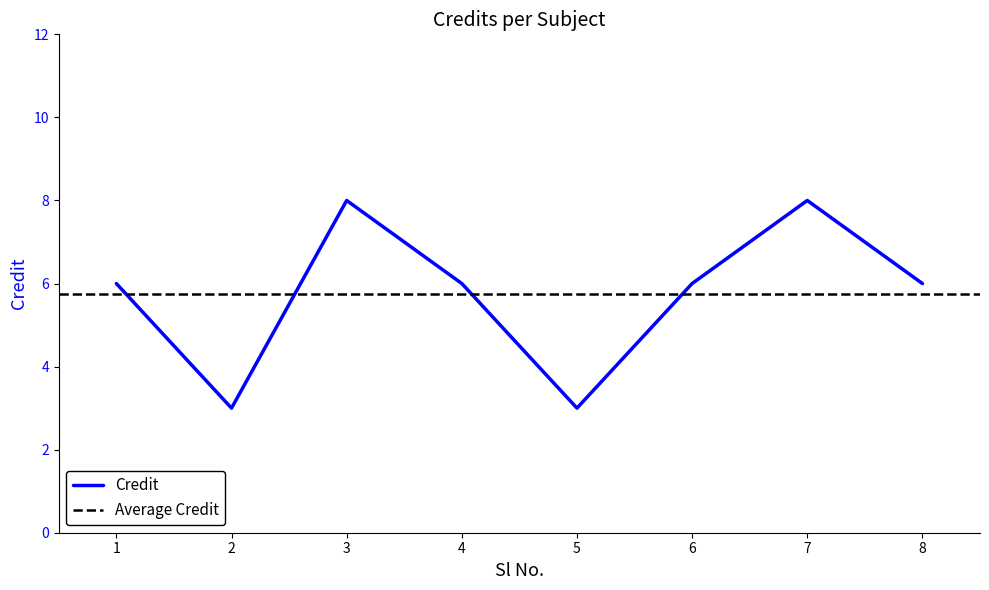

What is the average value?

6